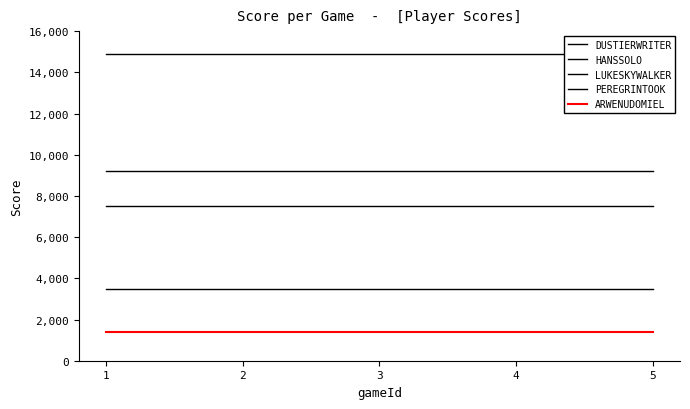

True or false: DUSTIERWRITER and PEREGRINTOOK intersect in this chart.

False